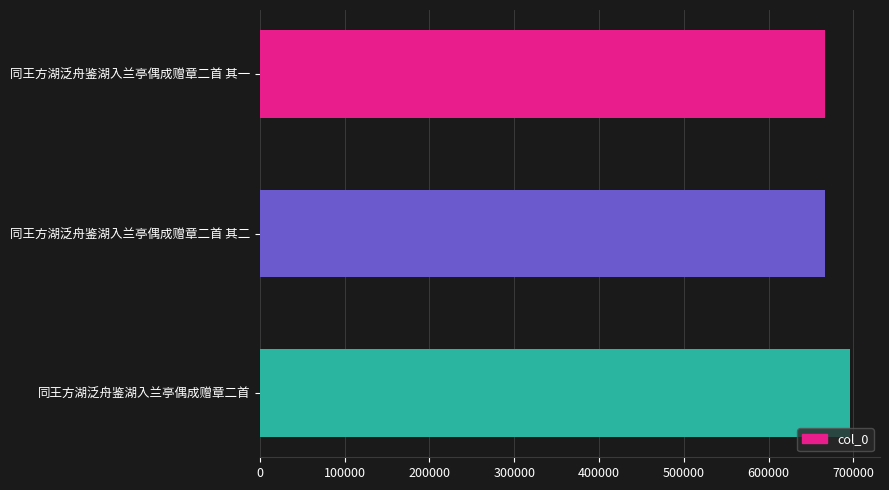

Between 同王方湖泛舟鉴湖入兰亭偶成赠章二首 and 同王方湖泛舟鉴湖入兰亭偶成赠章二首 其一, which is larger?

同王方湖泛舟鉴湖入兰亭偶成赠章二首